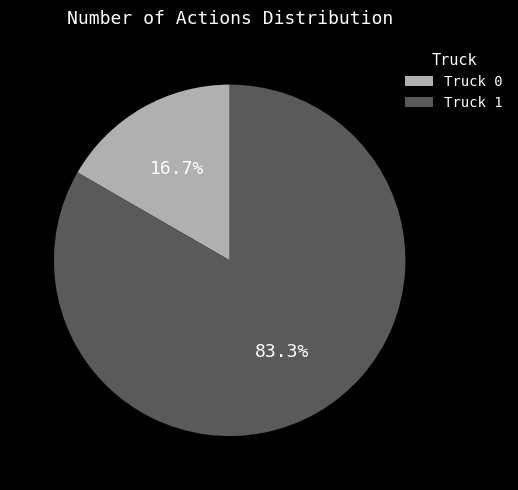

Which category has the smallest portion of the pie?

Truck 0